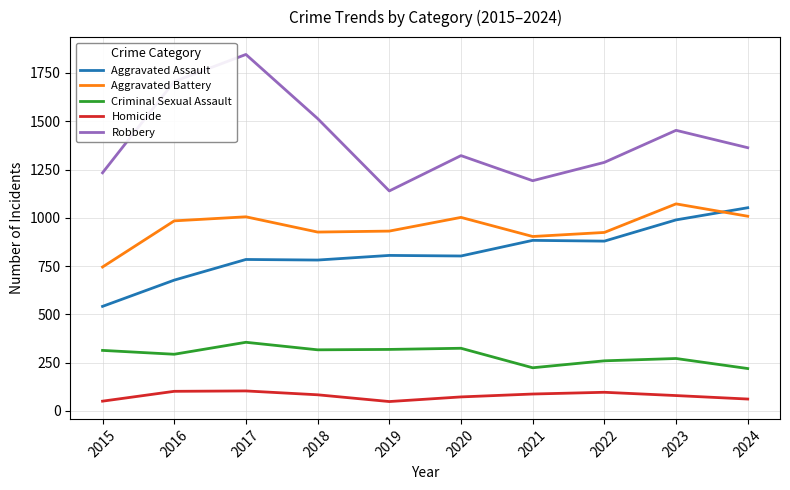

Does the chart have visible grid lines?

Yes